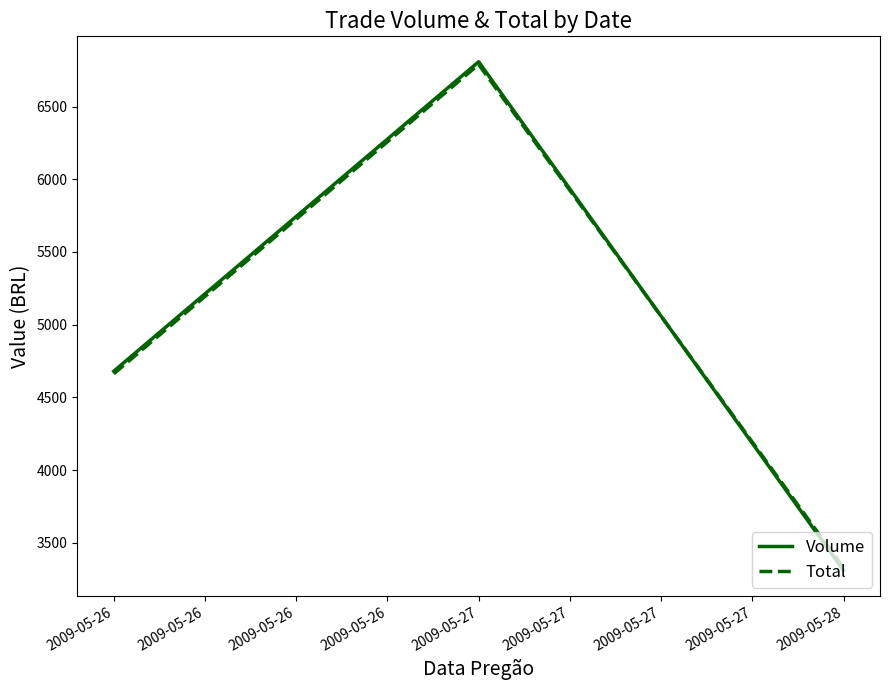

What is the total value across all series at 2009-05-26?

9342.4